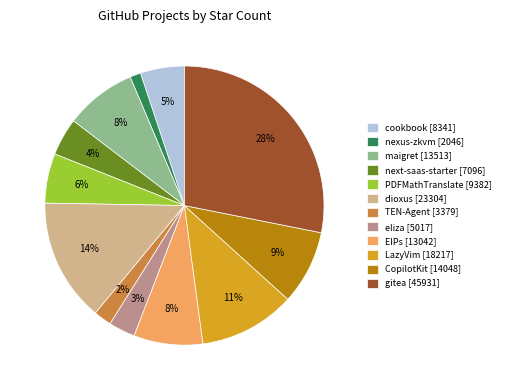

True or false: eliza [5017] accounts for 17% of the total.

False